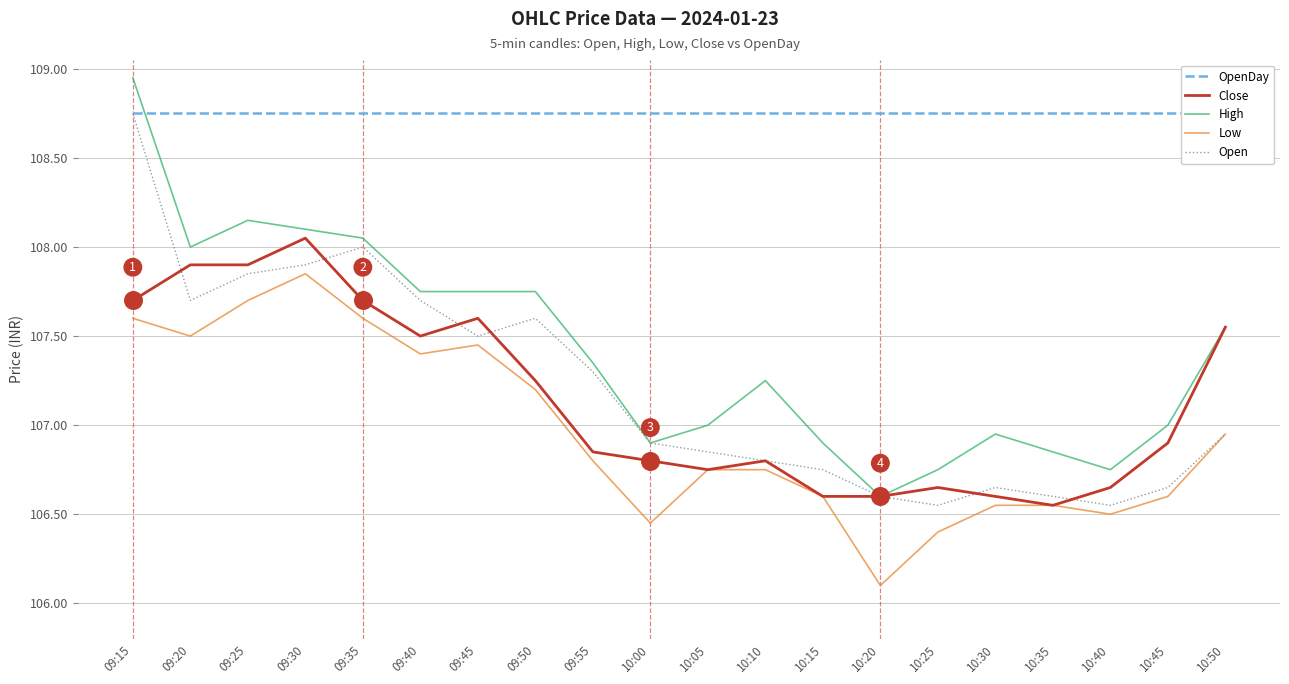

At which category is the sum across all series the highest?

09:15